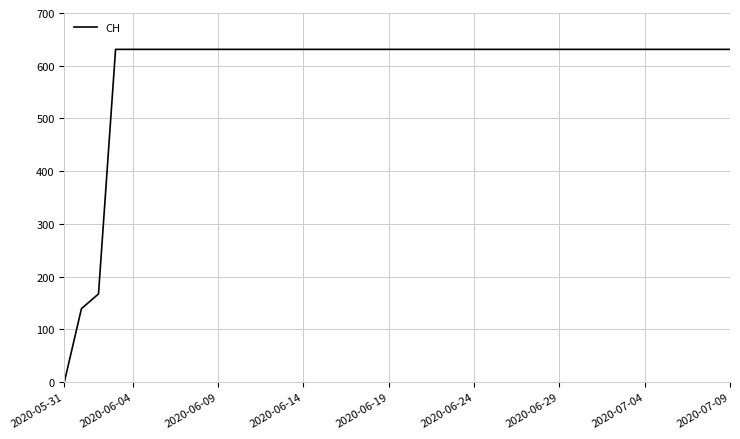

What is the maximum value shown in the chart?

631